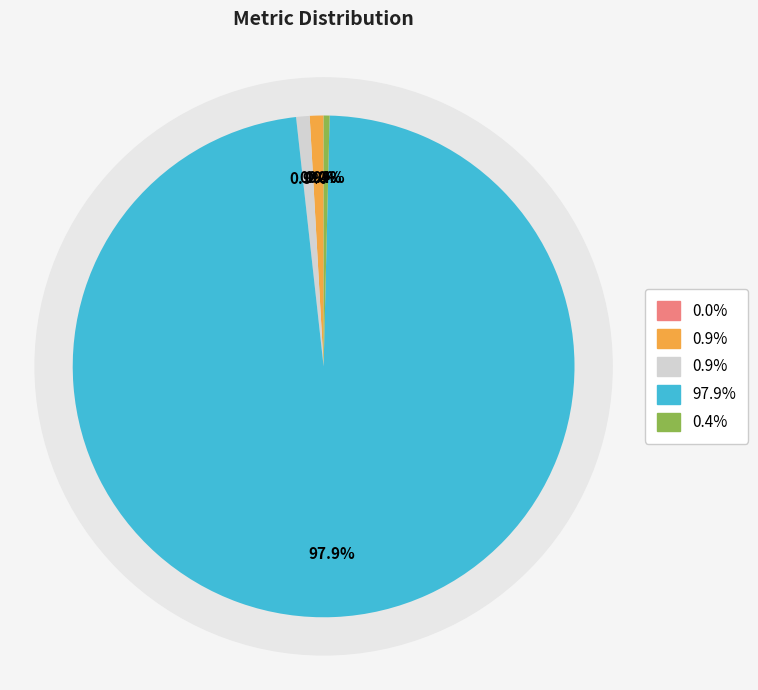

True or false: SMAPE accounts for 11% of the total.

False